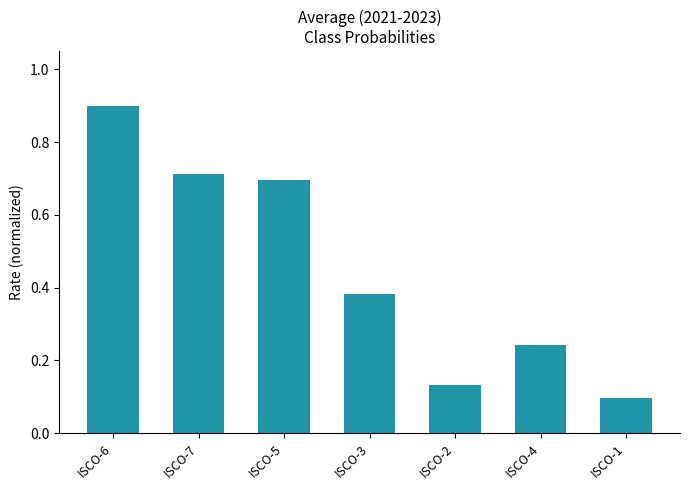

What is the greatest value displayed?

0.9